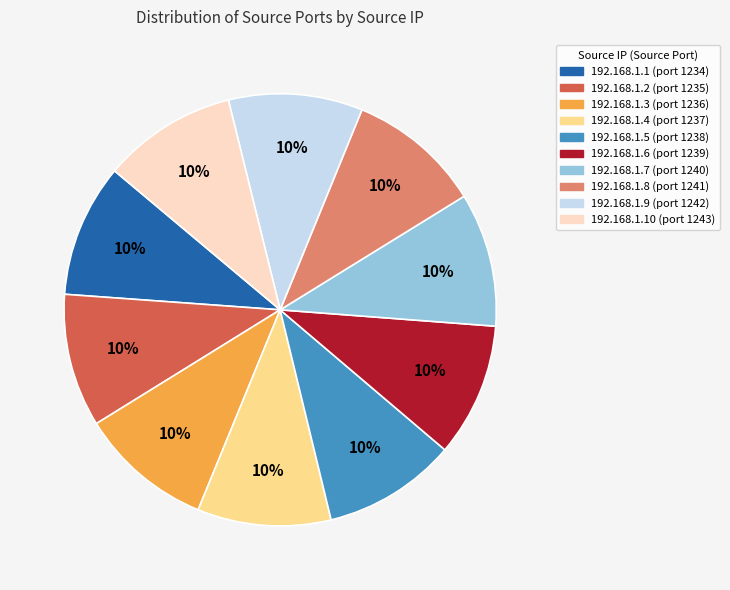

Is there any slice that represents more than half of the pie?

No